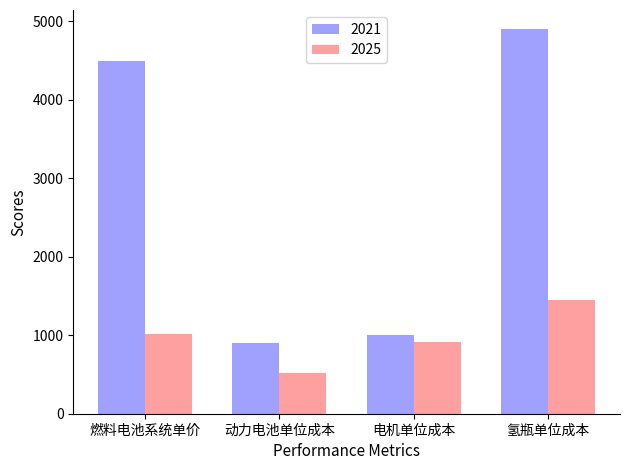

Which label corresponds to the smallest value in the chart?

动力电池单位成本